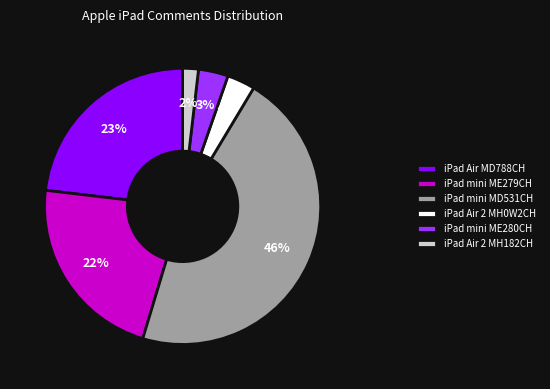

Is the sum of iPad Air 2 MH182CH and iPad Air MD788CH greater than half?

No